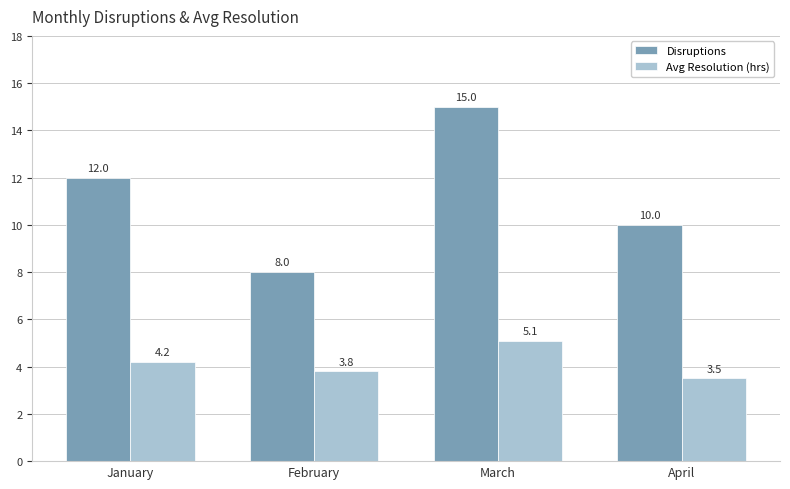

How many series are shown in this chart?

2